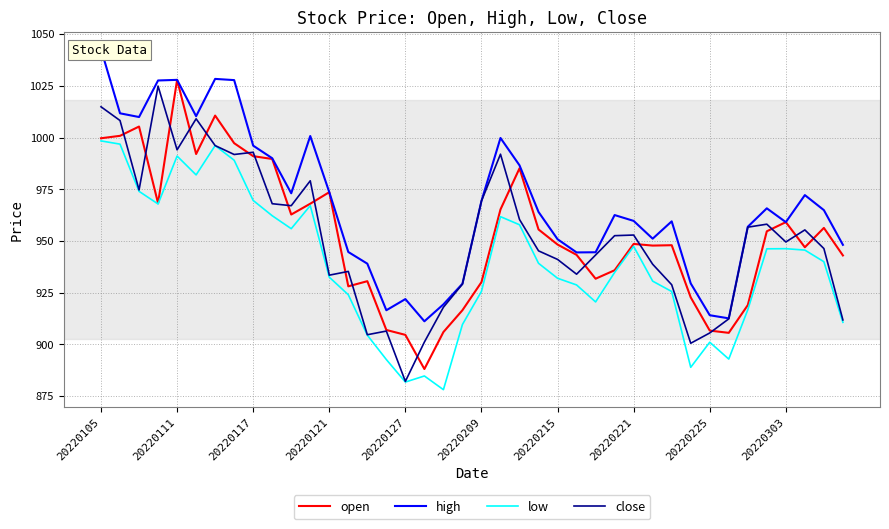

What is the minimum value for low?

878.1